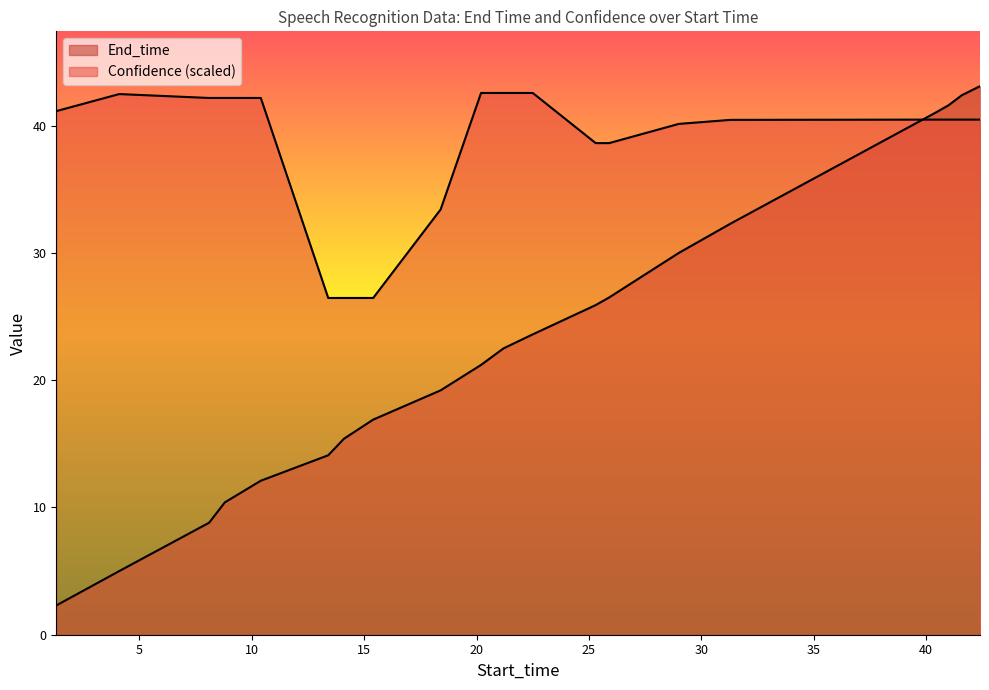

What is the label of the 12th point from the left?

22.5